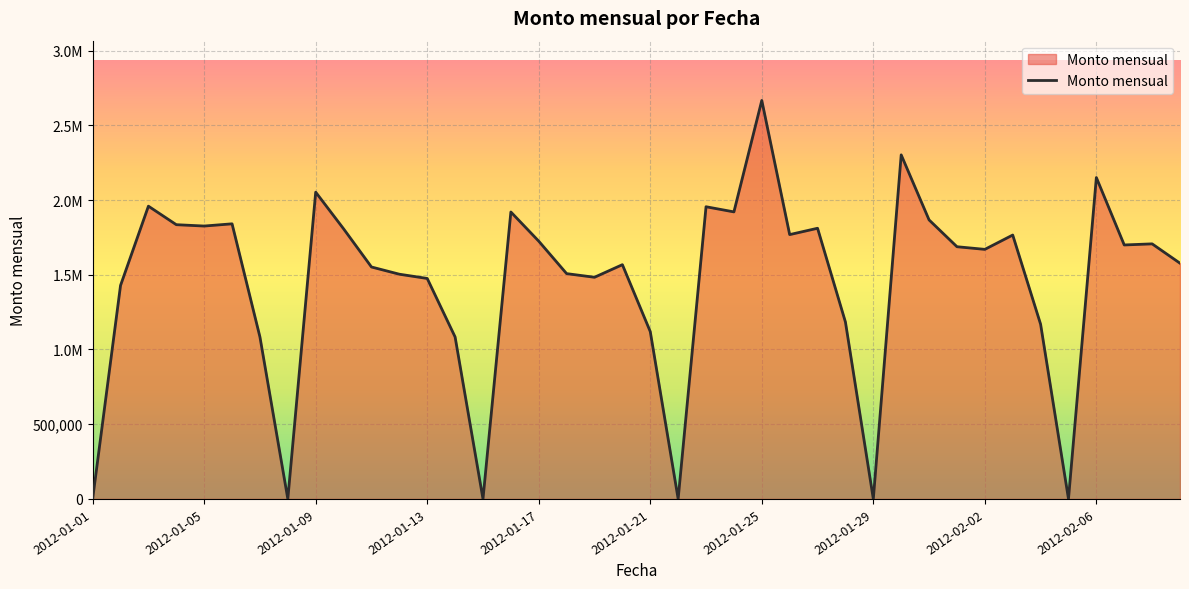

Reading left to right, list all the values displayed in this chart.

0.0	1428666.0	1959110.6	1835208.9	1826139.5	1840990.5	1083808.9	0.0	2052910.1	1807594.6	1552148.4	1503813.3	1475408.7	1083851.8	0.0	1920174.0	1724881.9	1507684.5	1483362.8	1567566.6	1119729.7	0.0	1955256.2	1920812.9	2666617.0	1768827.6	1811325.5	1183735.8	0.0	2302380.8	1867150.0	1687726.5	1670078.9	1765882.8	1169055.4	0.0	2150675.6	1699493.0	1706917.8	1577375.1